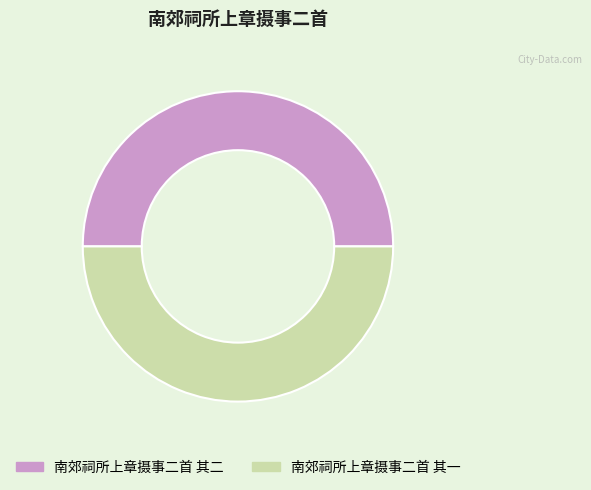

What is the ratio of the value at 南郊祠所上章摄事二首 其二 to the value at 南郊祠所上章摄事二首 其一?

1.0